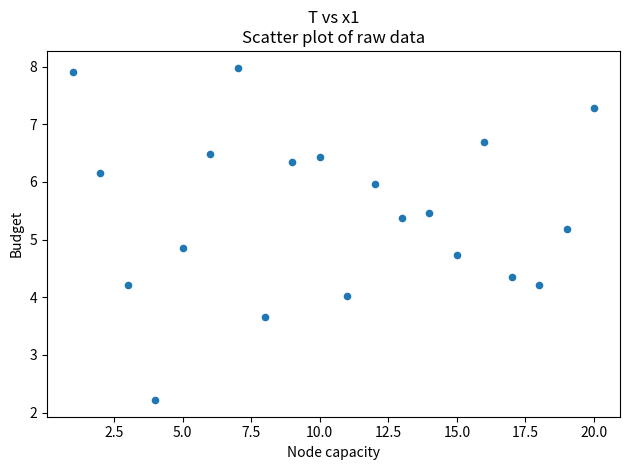

What is the range of X values (max minus min)?

19.0